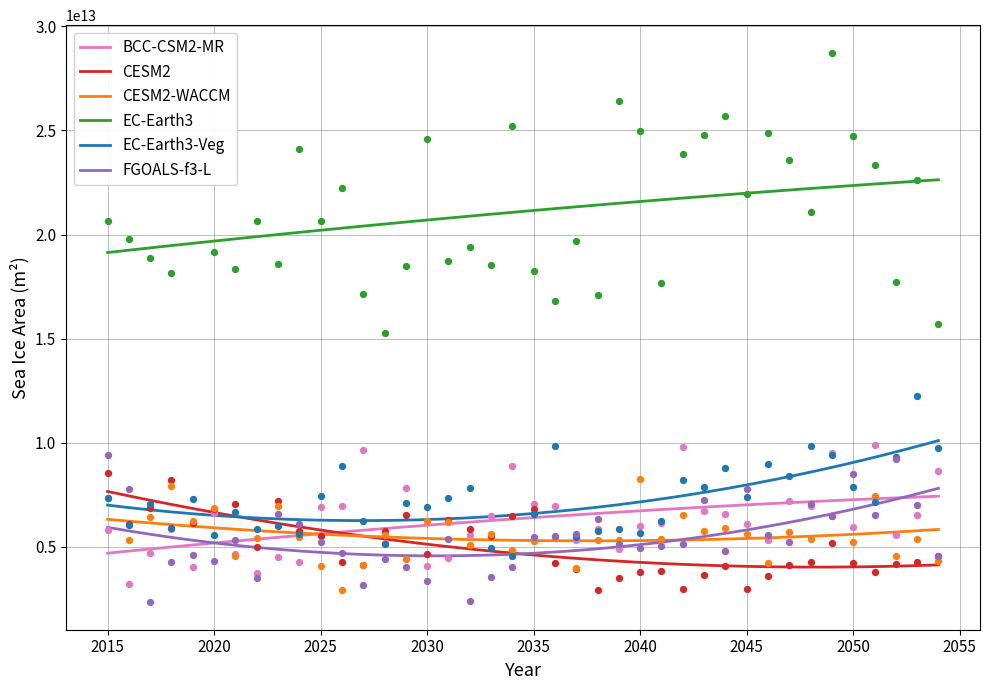

Which series has the largest total across all categories?

EC-Earth3